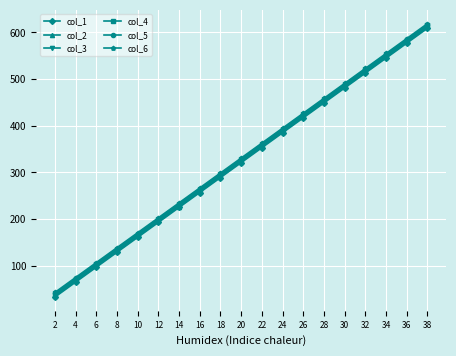

True or false: col_1 and col_4 intersect in this chart.

False